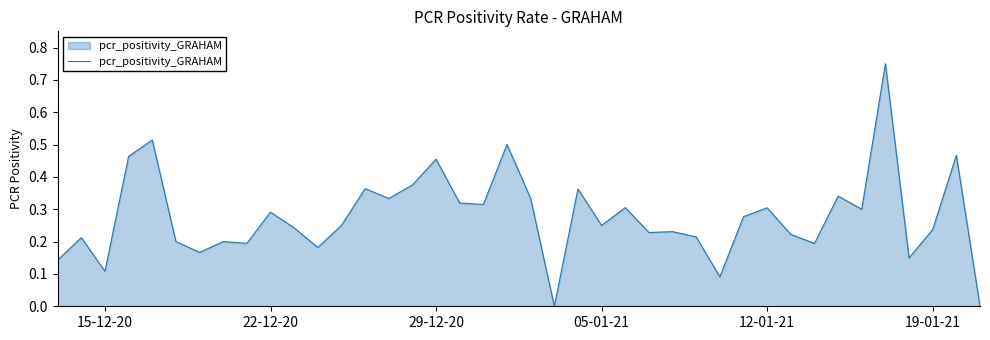

What is the difference between the maximum and minimum values?

0.8